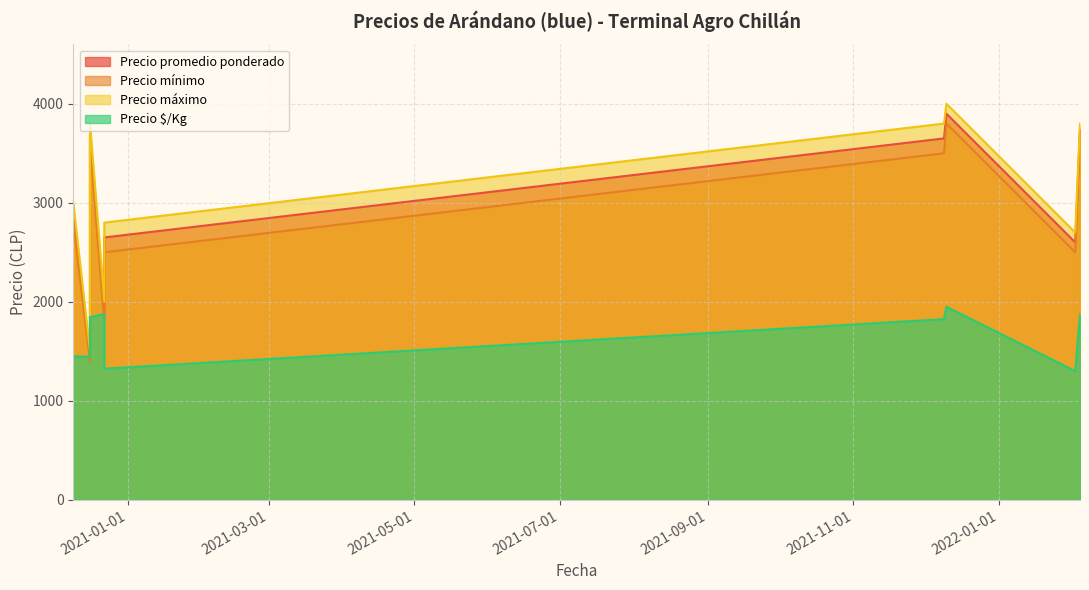

Which series has the largest range (max minus min)?

Precio máximo